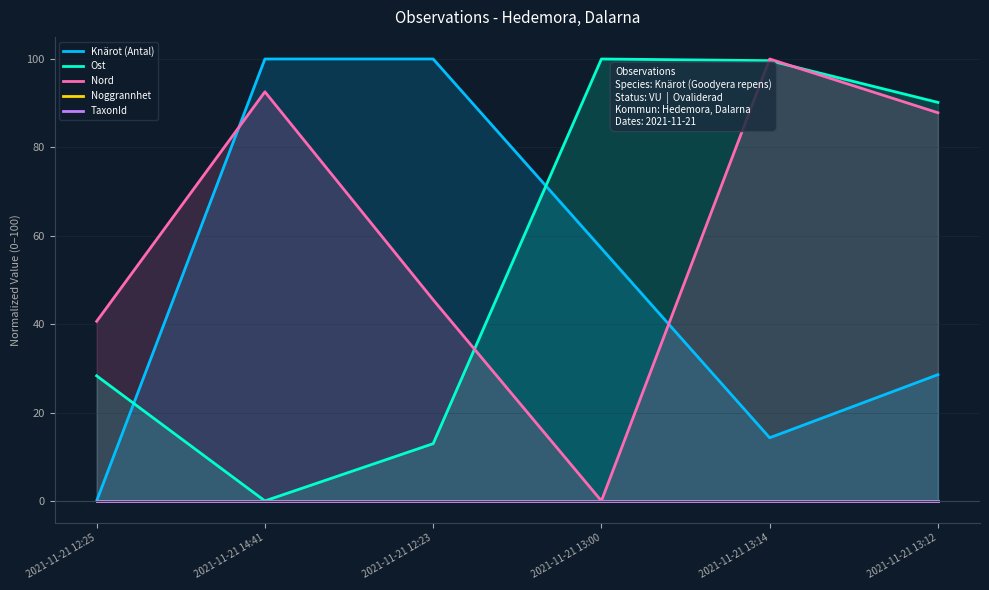

What is the difference between the highest and lowest values at 2021-11-21 12:23?

100.0